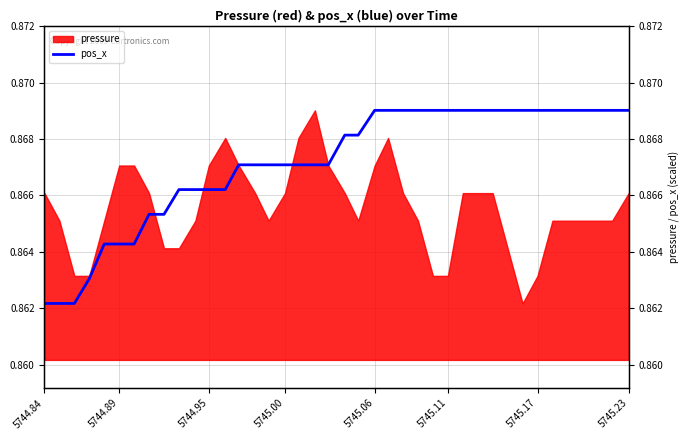

How many lines are shown in the chart?

1